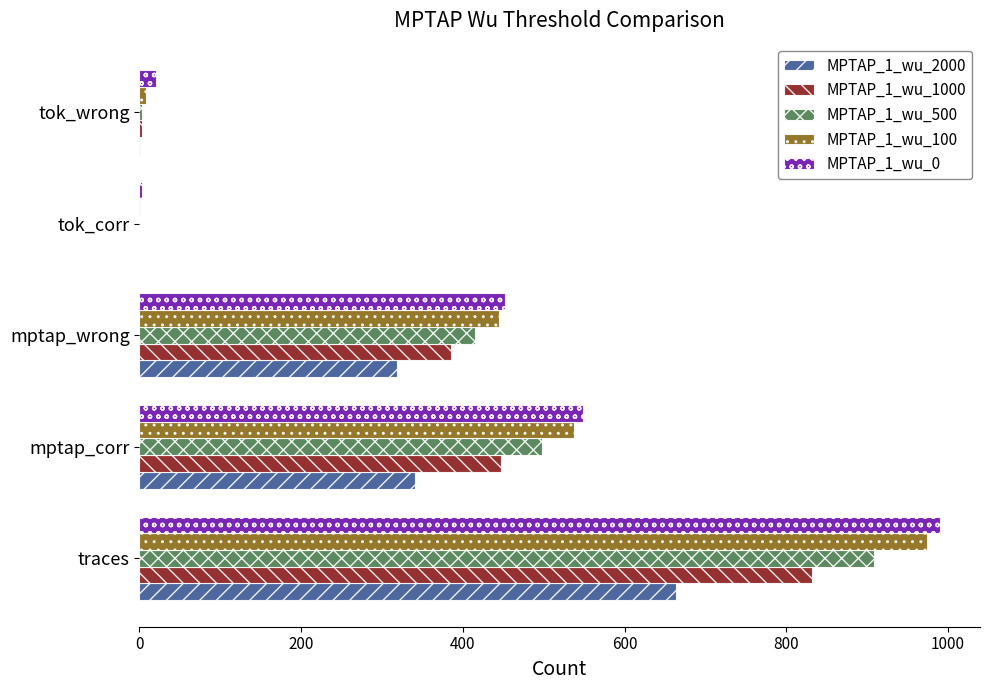

What is the total value across all series at mptap_corr?

2372